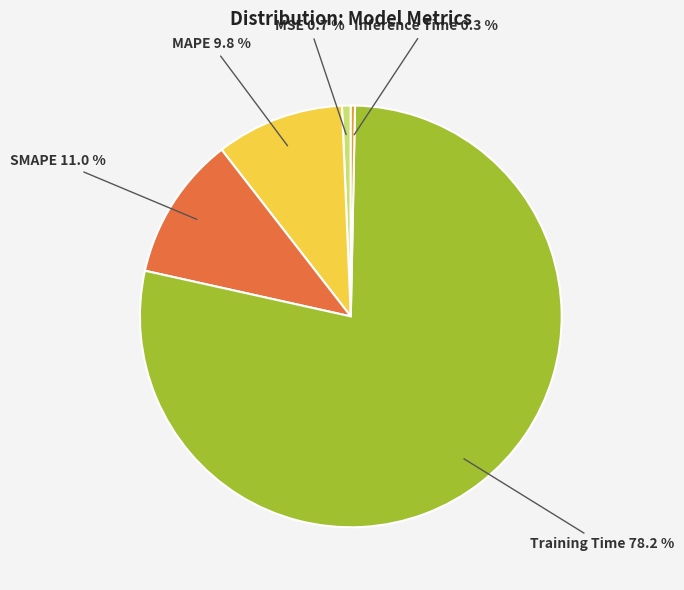

Does Training Time account for over 50% of the chart?

Yes